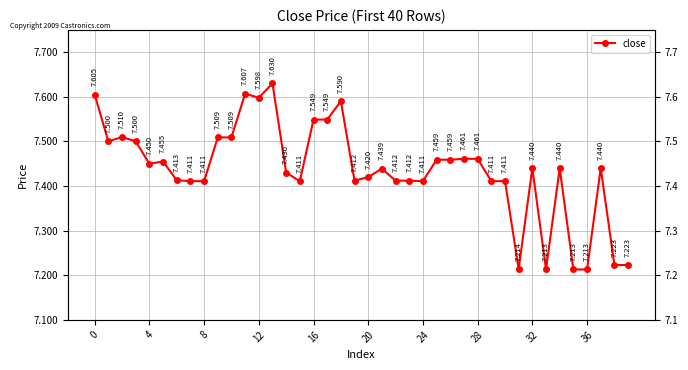

True or false: the data has more than 0 interior local peaks.

True